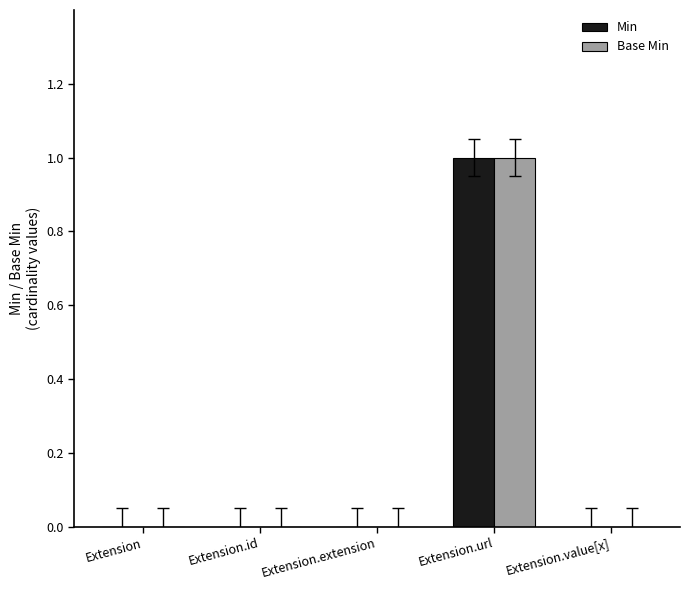

At which label does Base Min reach its peak?

Extension.url